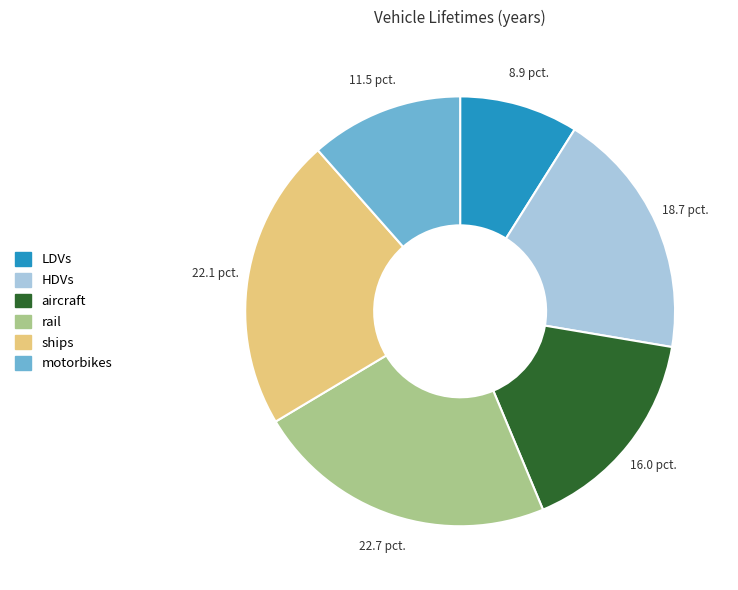

How many slices are in this pie chart?

6